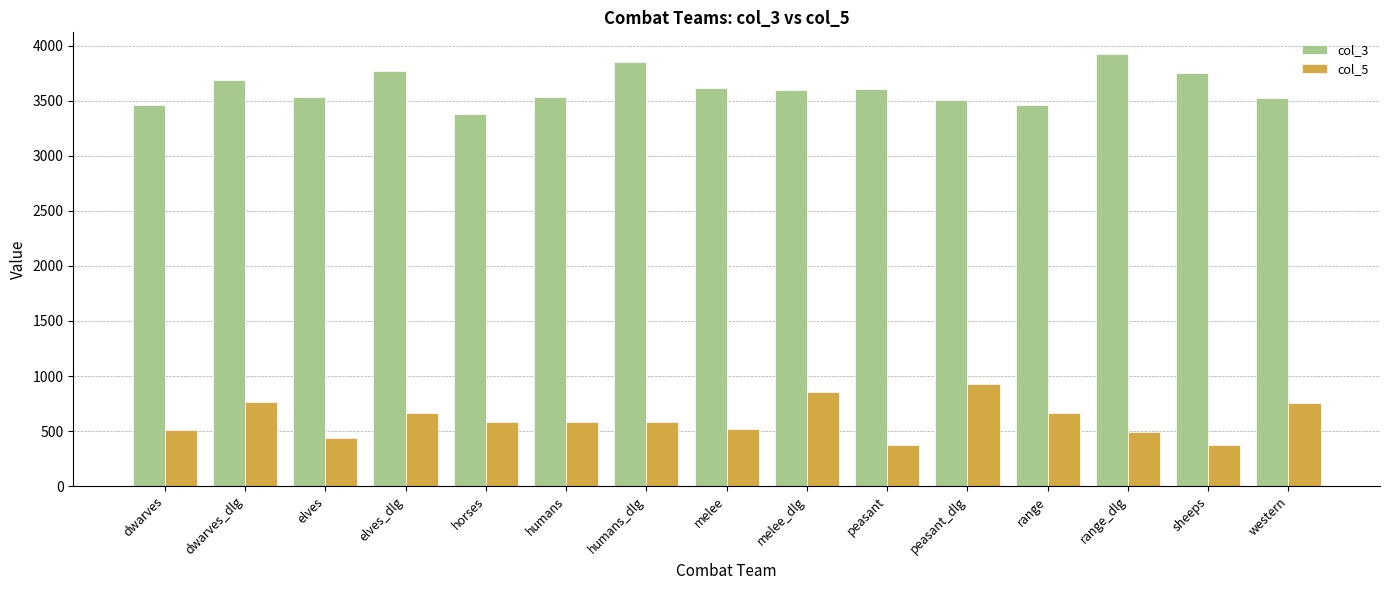

The value of col_3 at elves is 3538.3. True or false?

True